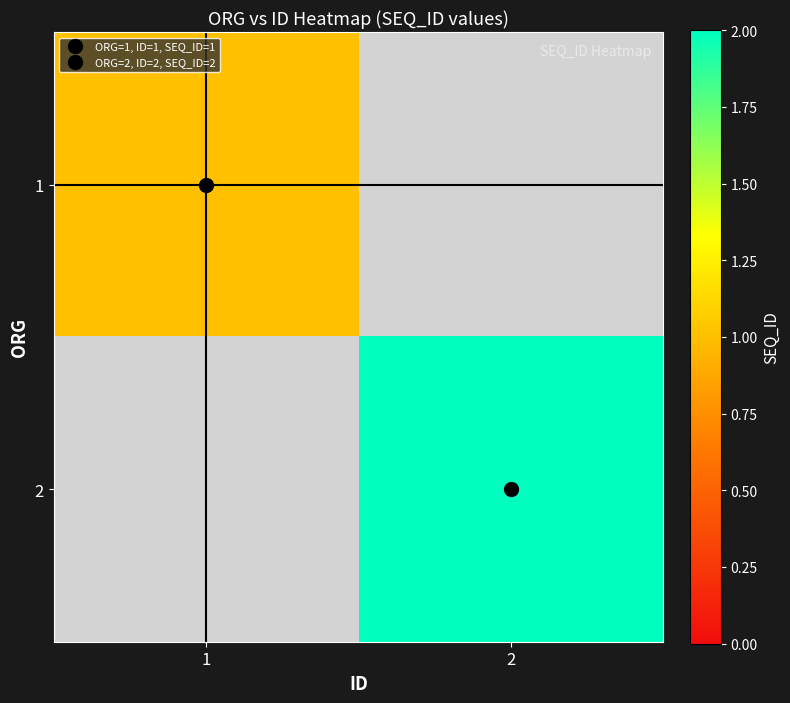

What is the greatest value displayed?

2.0